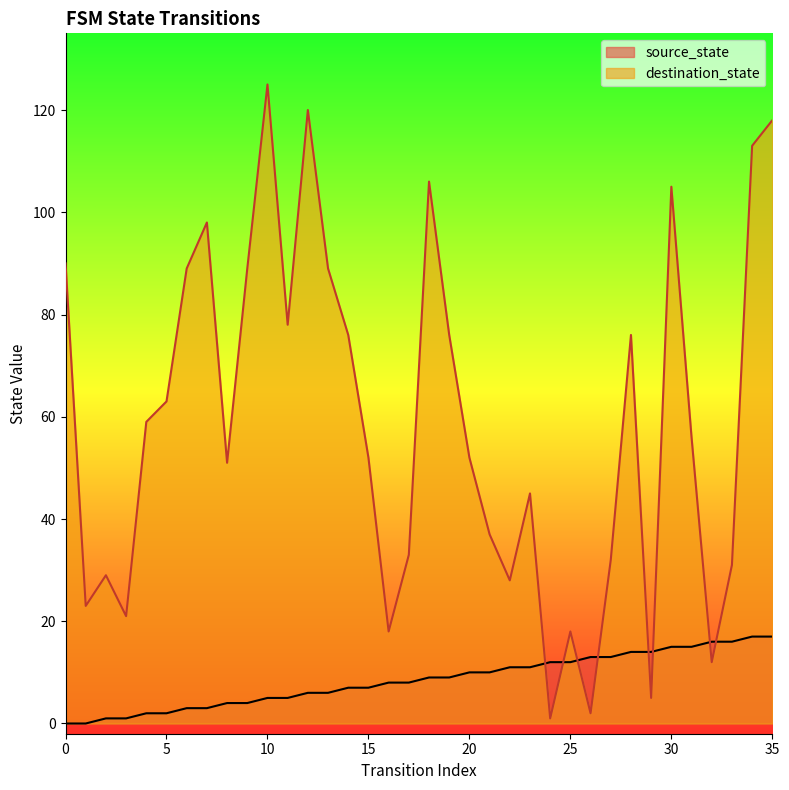

What is the difference between the highest and lowest values at 19?

67